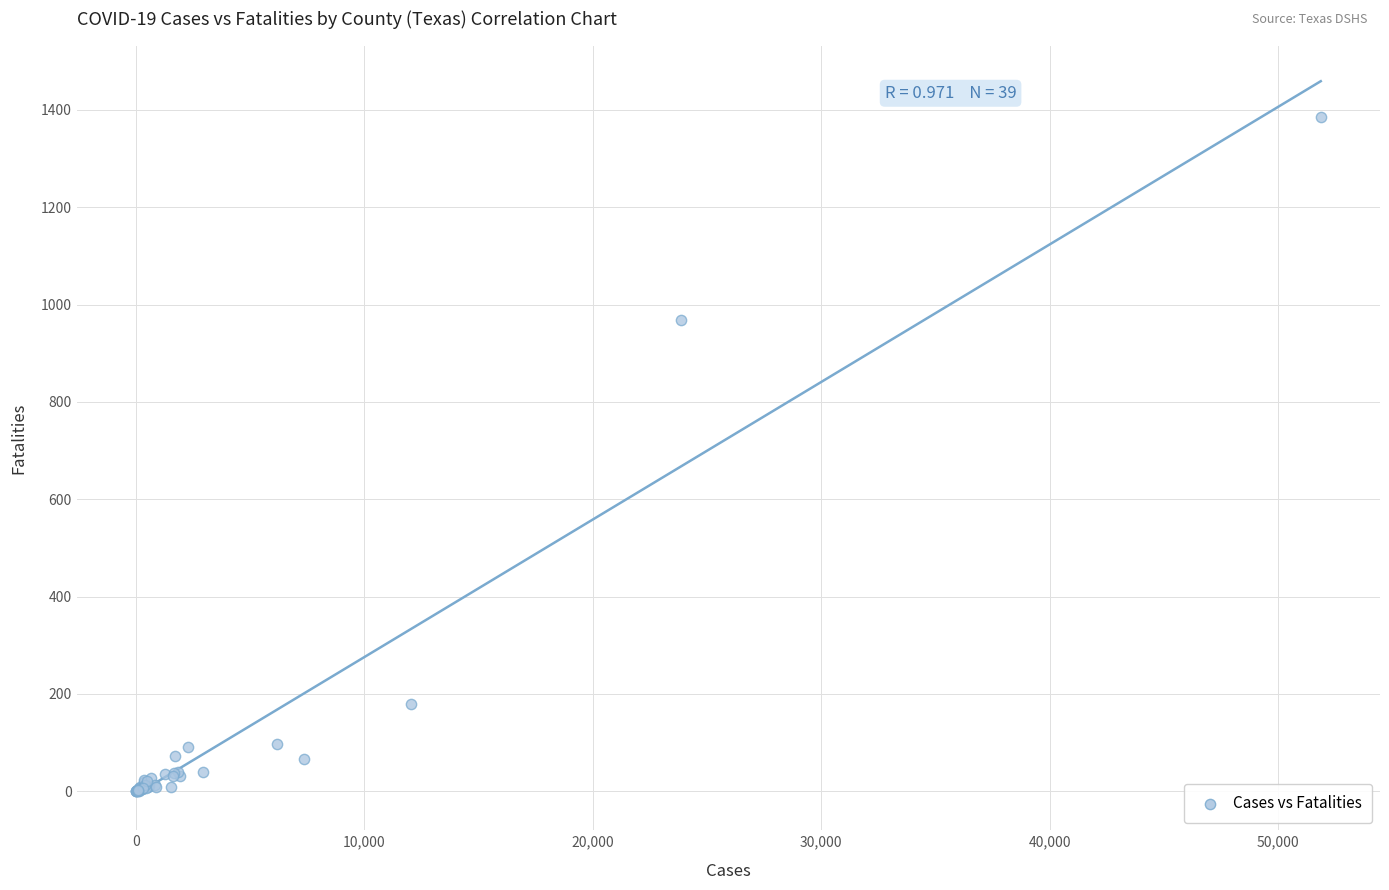

What Y value in the scatter plot is closest to 692?

968